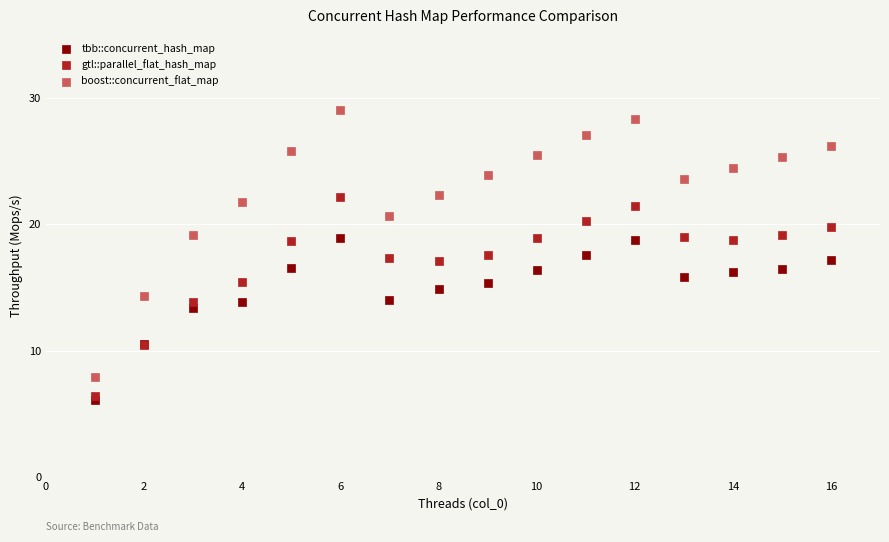

What are all the series names shown in the legend?

tbb::concurrent_hash_map, gtl::parallel_flat_hash_map, boost::concurrent_flat_map